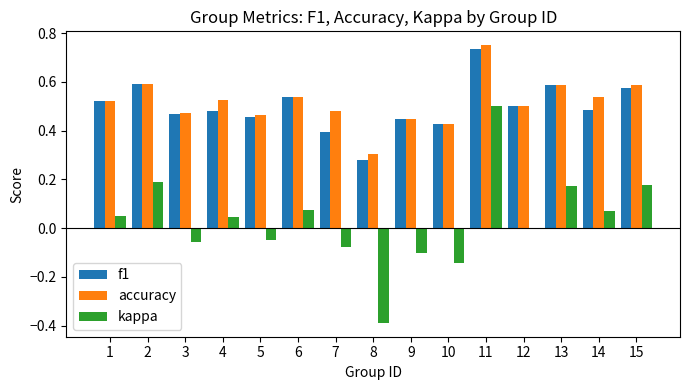

Which category has the highest value across all series?

11